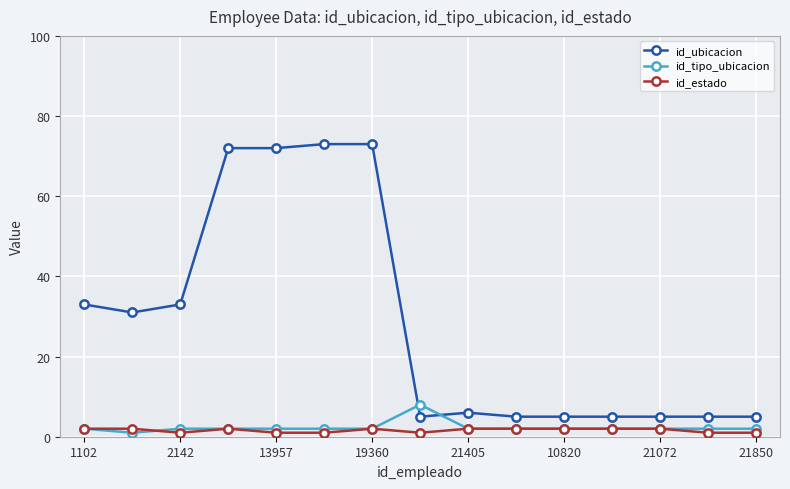

What is the lowest value of the id_ubicacion series?

5